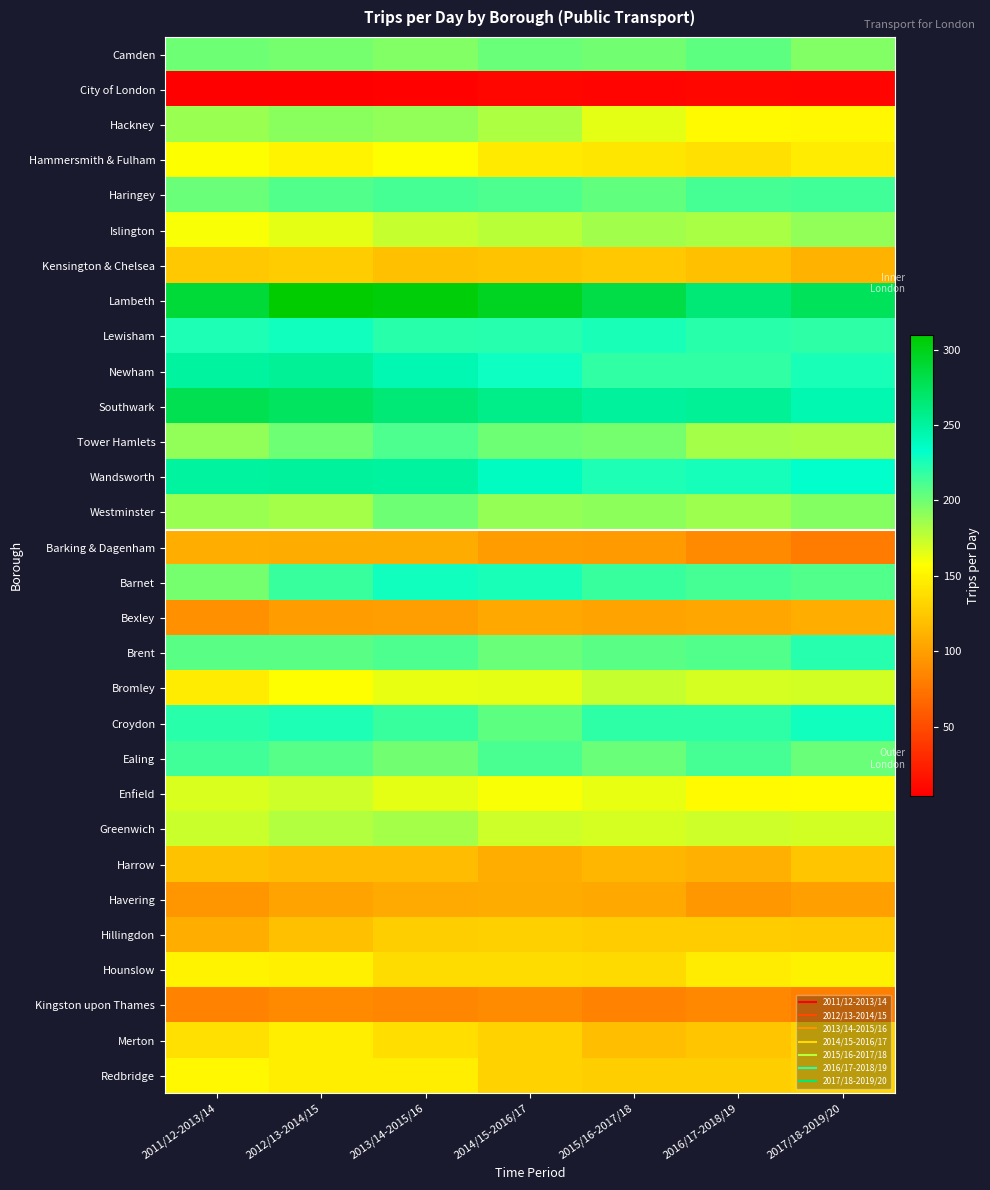

Count the number of categories in the chart.

7